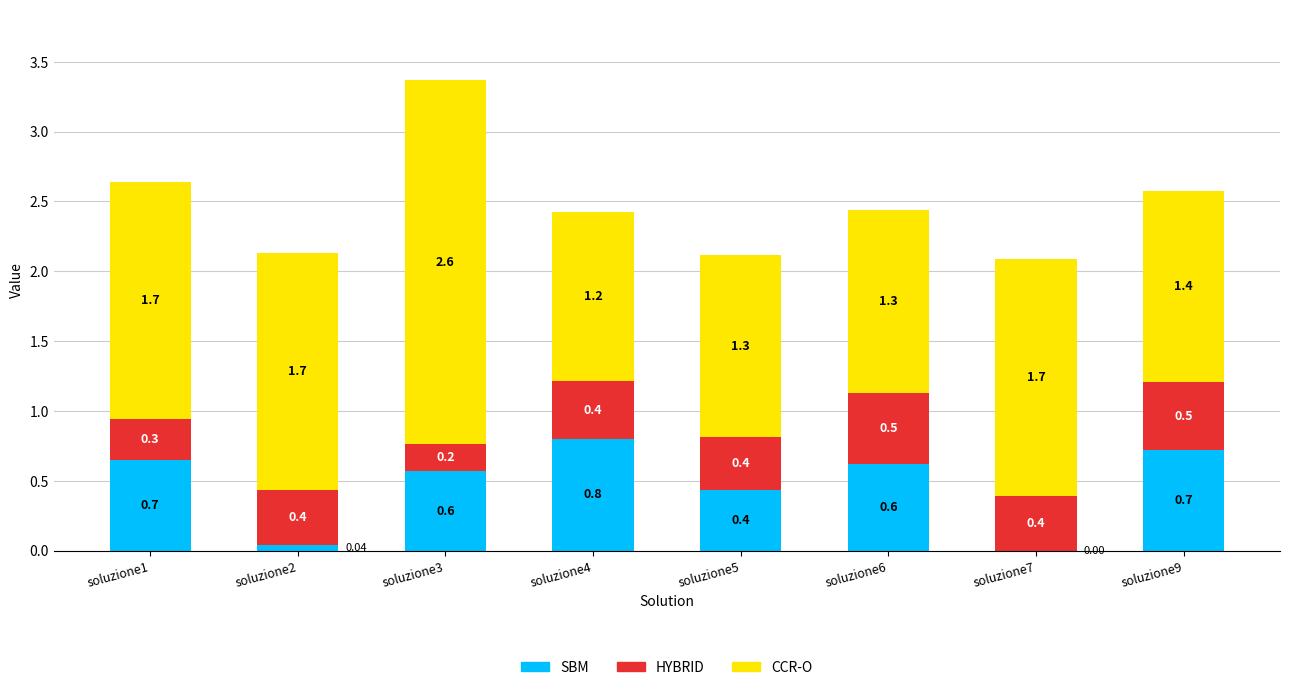

Are the bars grouped side by side (vs. stacked)?

No